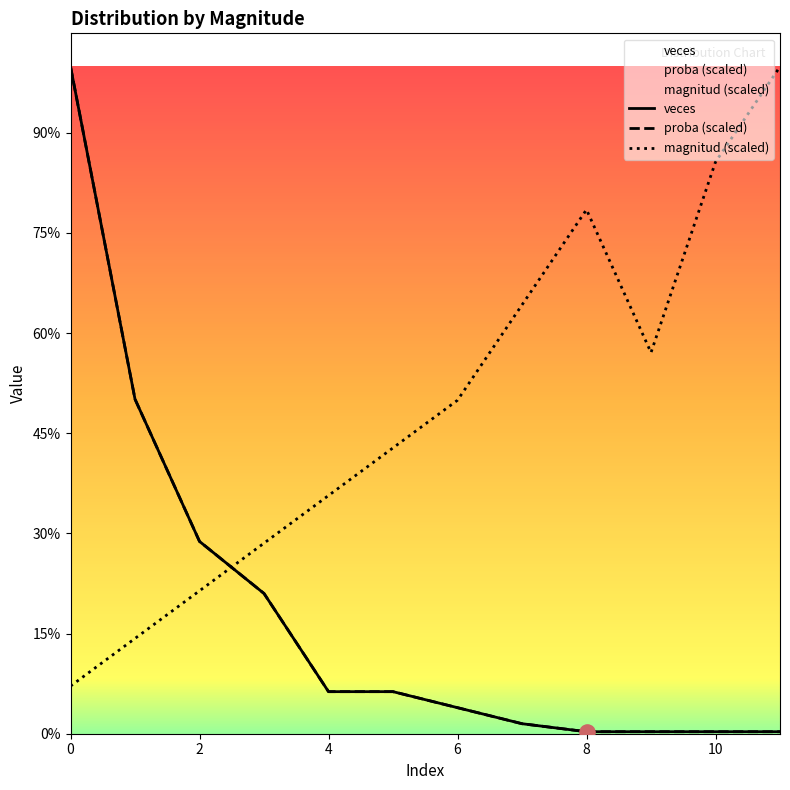

Which series contains the lowest Y value?

veces